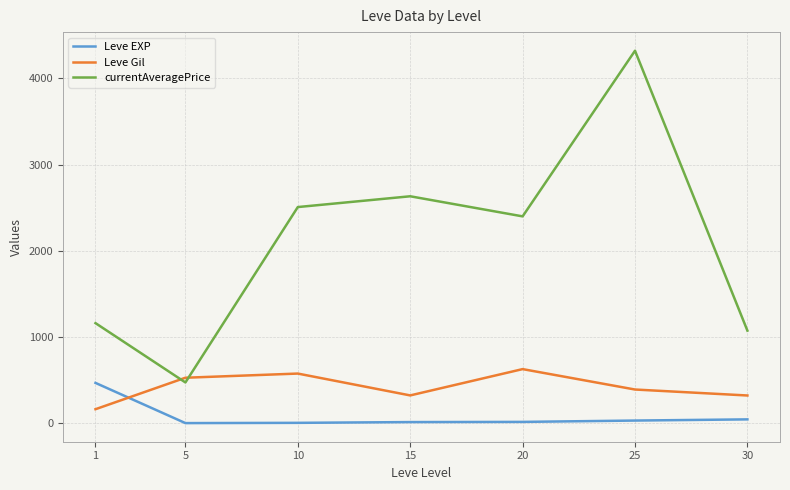

What is the approximate value of currentAveragePrice at 30?

1074.5